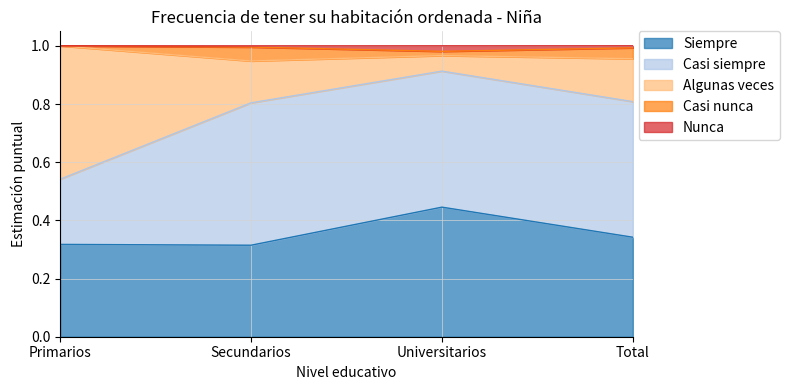

What is the label of the 2nd point from the right?

Universitarios